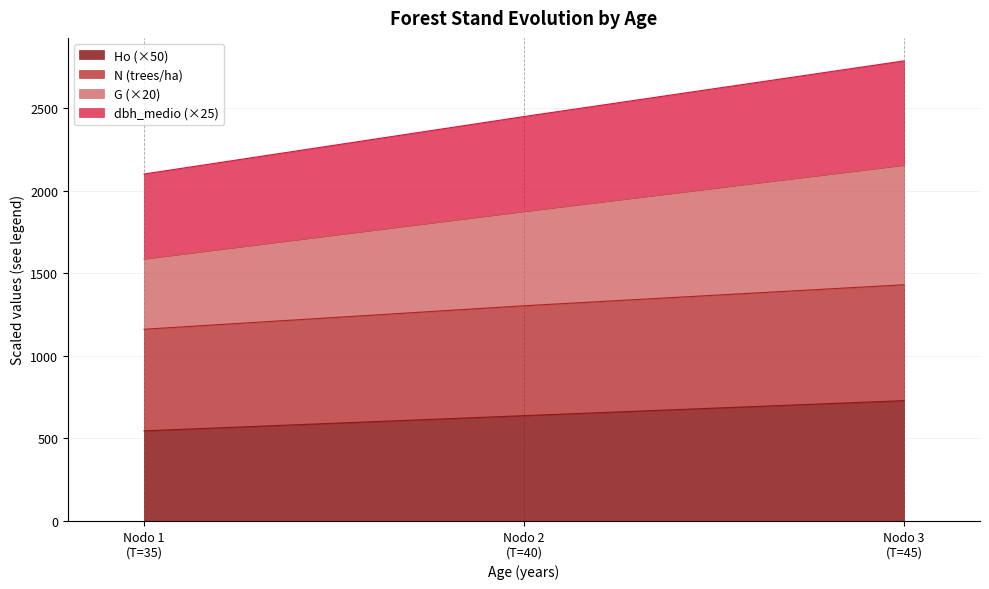

What is the maximum value for Ho (×50)?

729.0